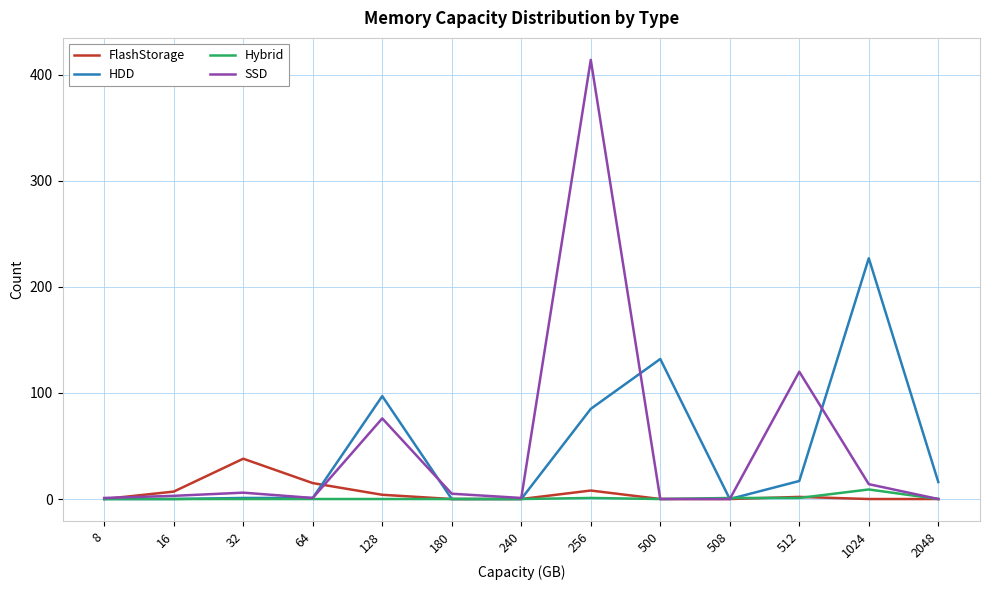

Which series has the largest range (max minus min)?

SSD